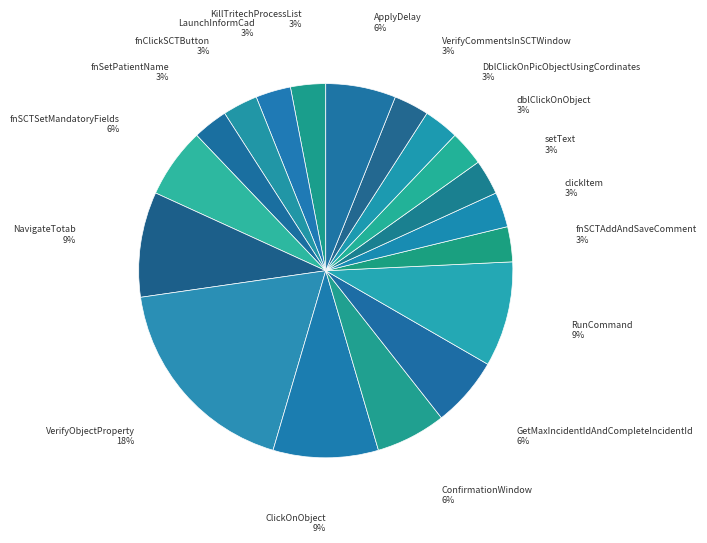

To the nearest percent, what is the average slice percentage?

6%